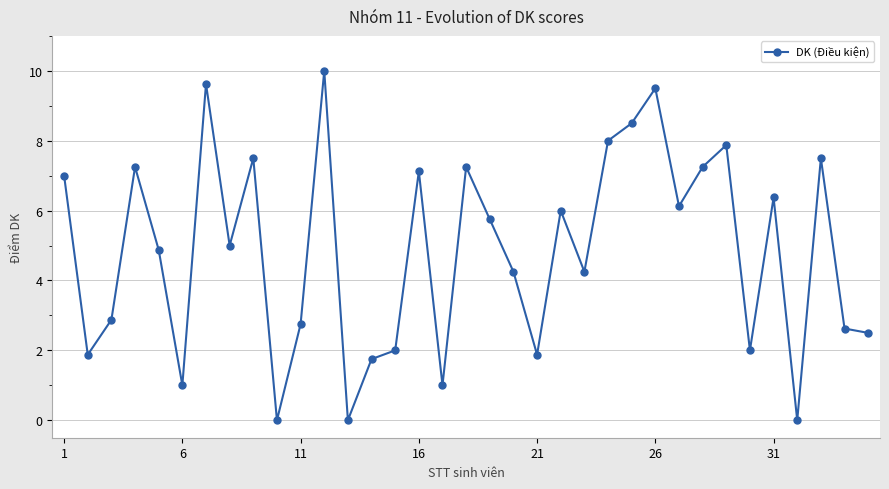

What is the maximum value shown in the chart?

10.0